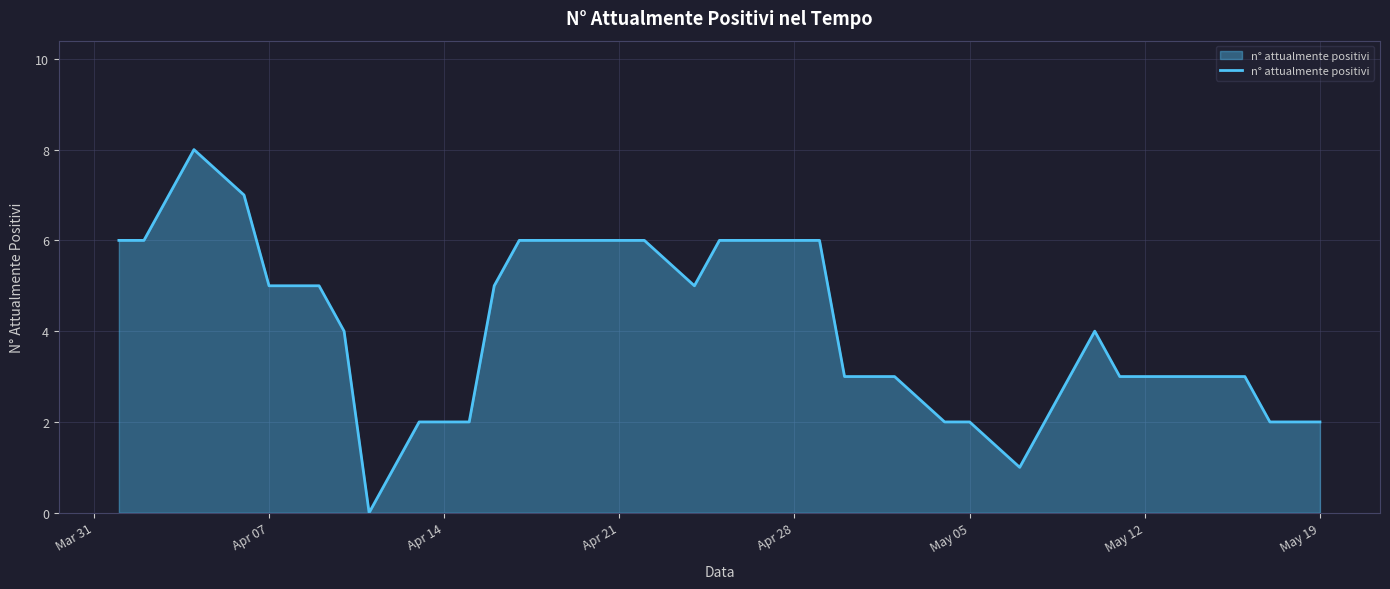

What is the sum of all values?

163